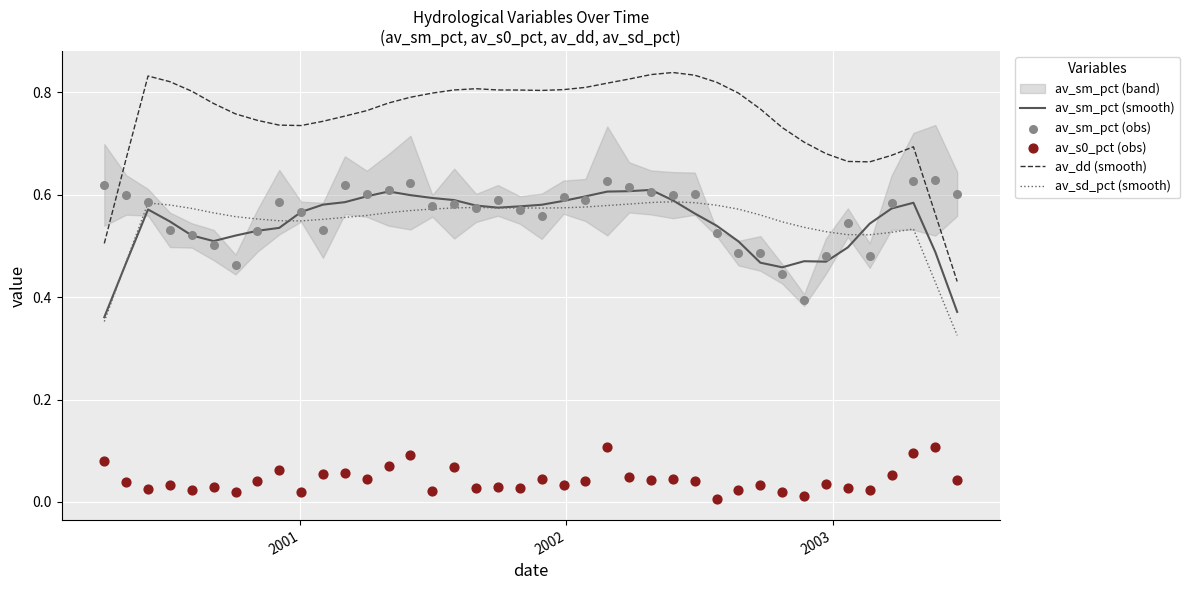

Which series contains the lowest Y value?

av_s0_pct (obs)